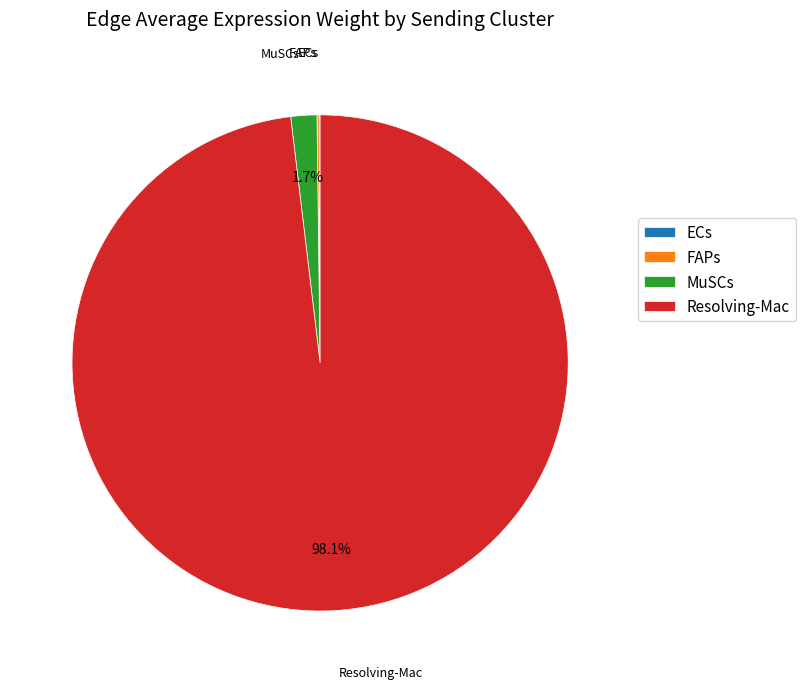

Does MuSCs represent more than half of the total?

No